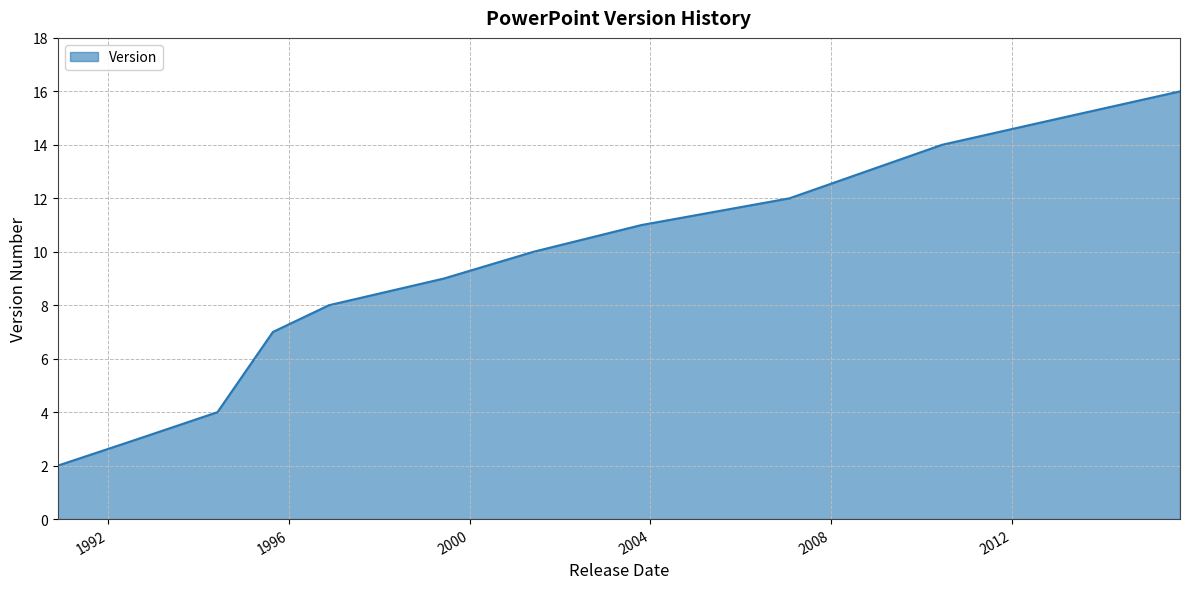

What is the maximum value shown in the chart?

16